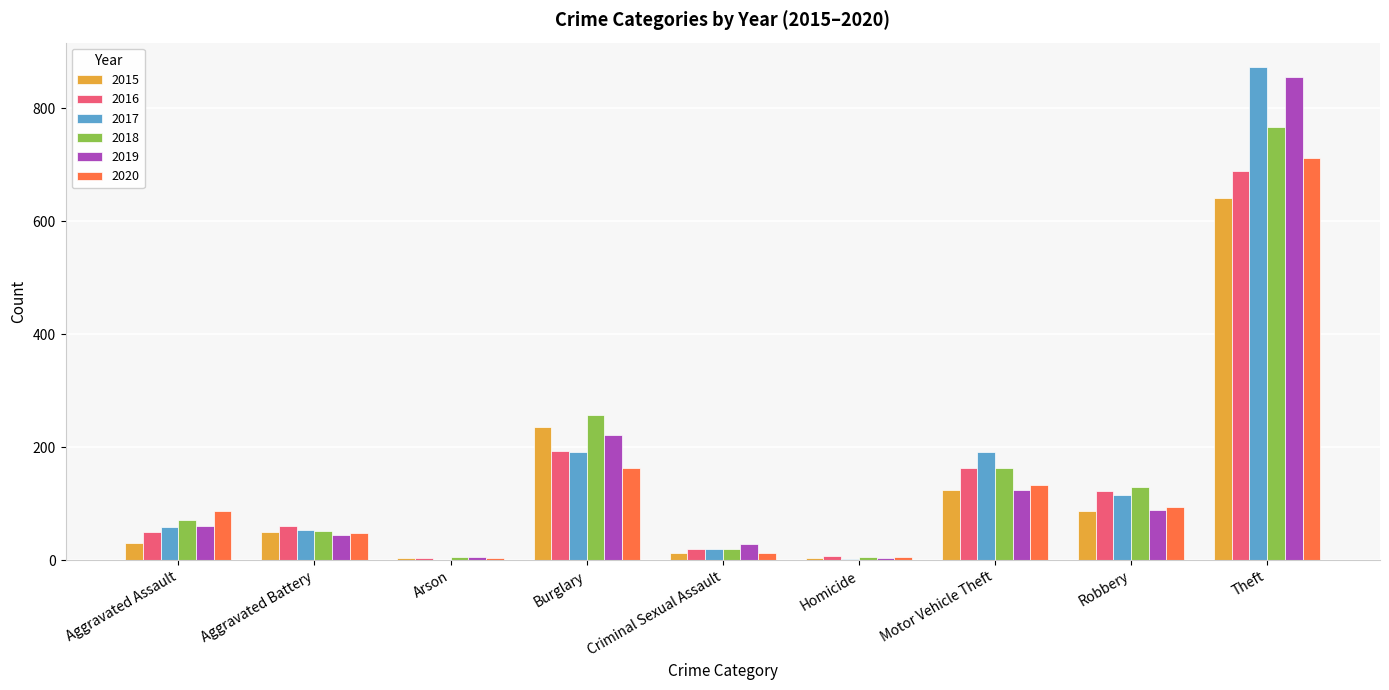

How many groups of bars are there?

9